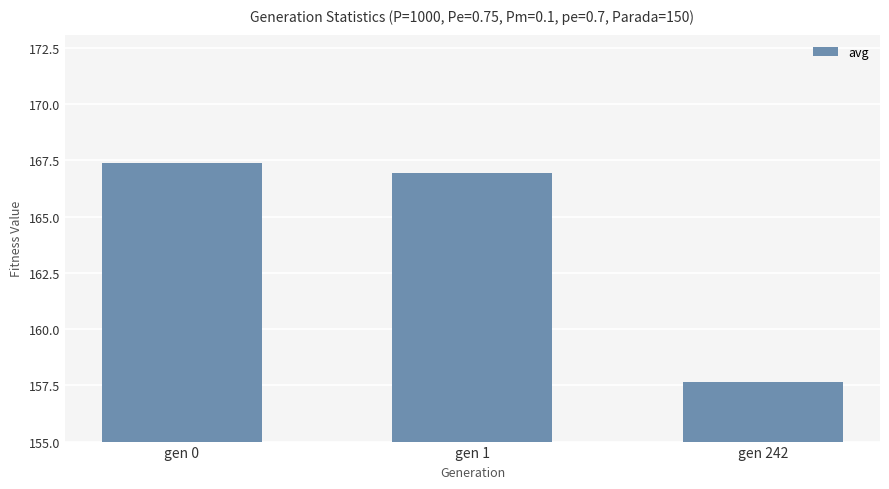

List the labels in order of value, smallest first.

gen 242, gen 1, gen 0